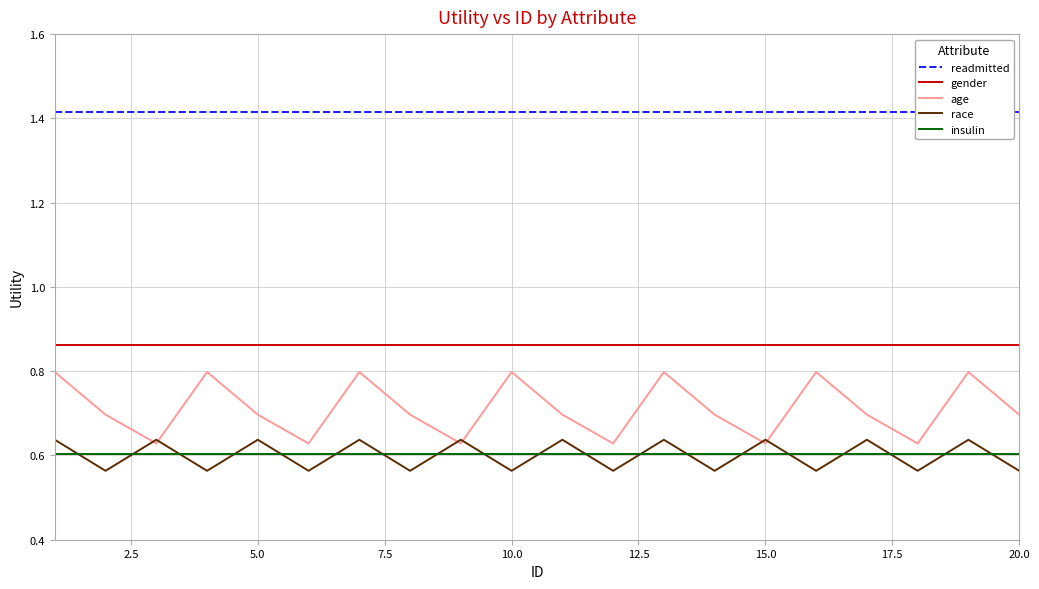

Which series has the widest spread of values?

age